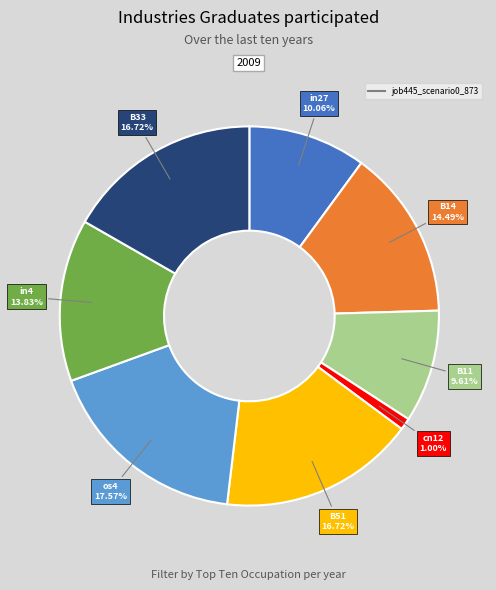

Is there a majority slice in this chart?

No